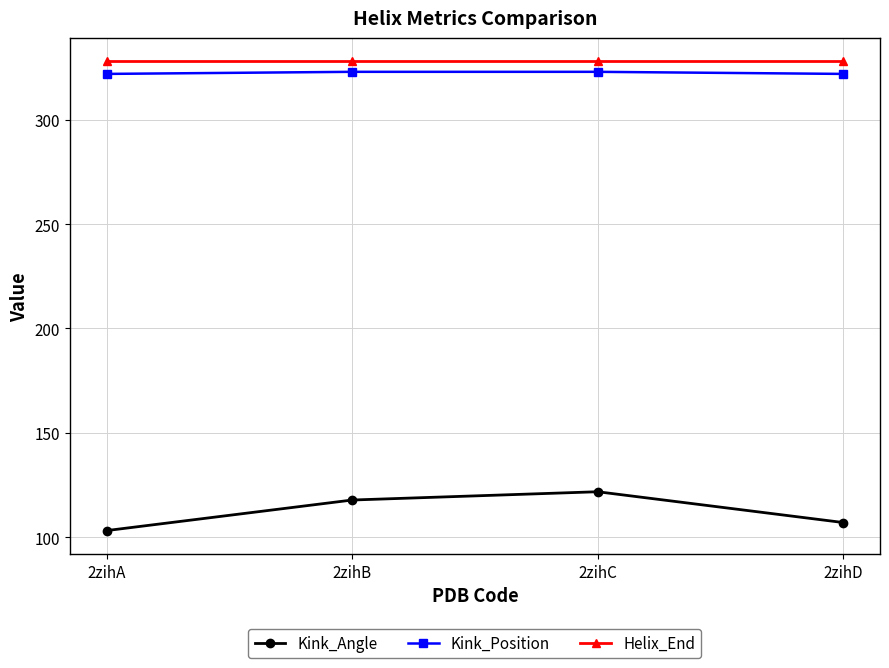

What are all the series names shown in the legend?

Kink_Angle, Kink_Position, Helix_End